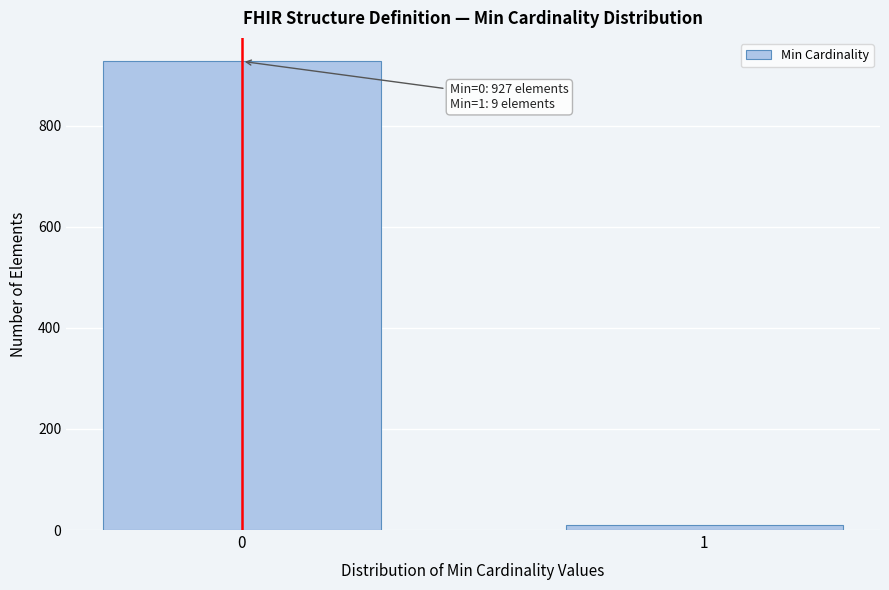

Reading left to right, extract all data points from this chart.

927	9